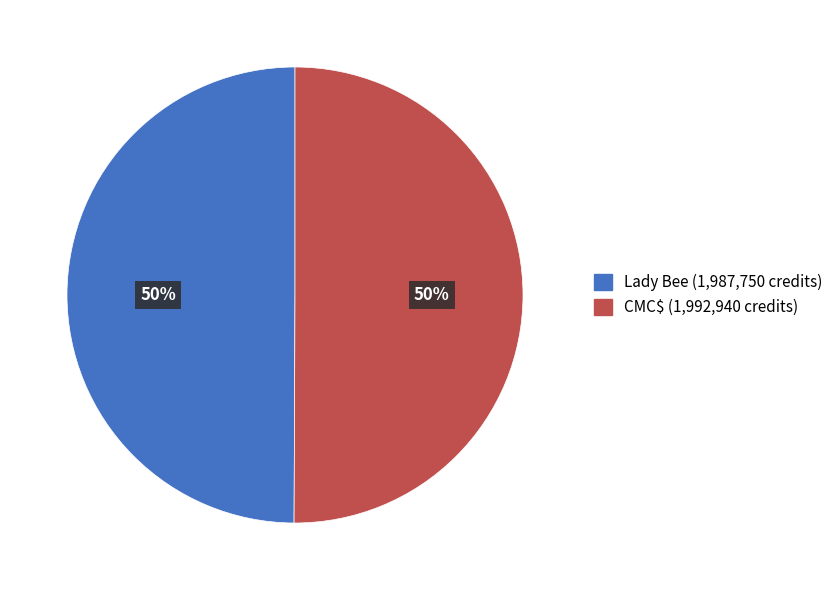

Count the number of slices in the pie.

2